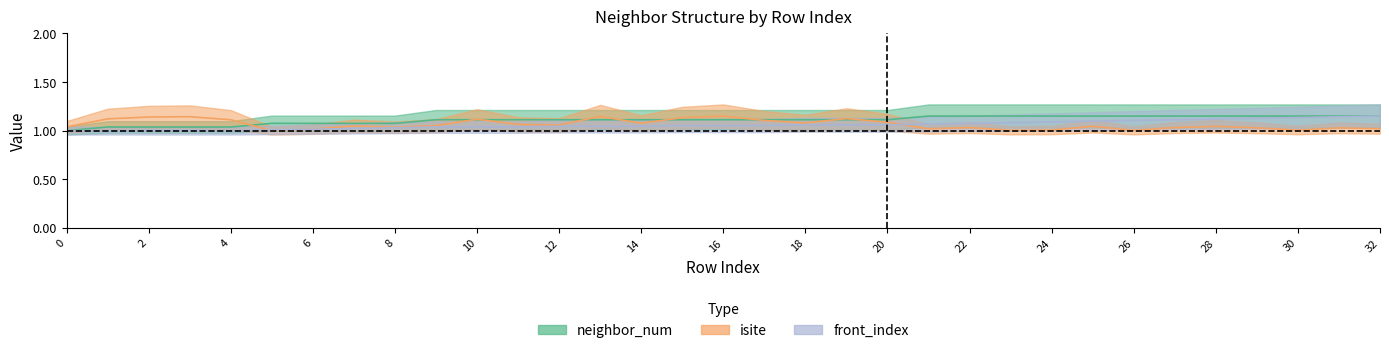

What is the total value across all series at 11?

3.2